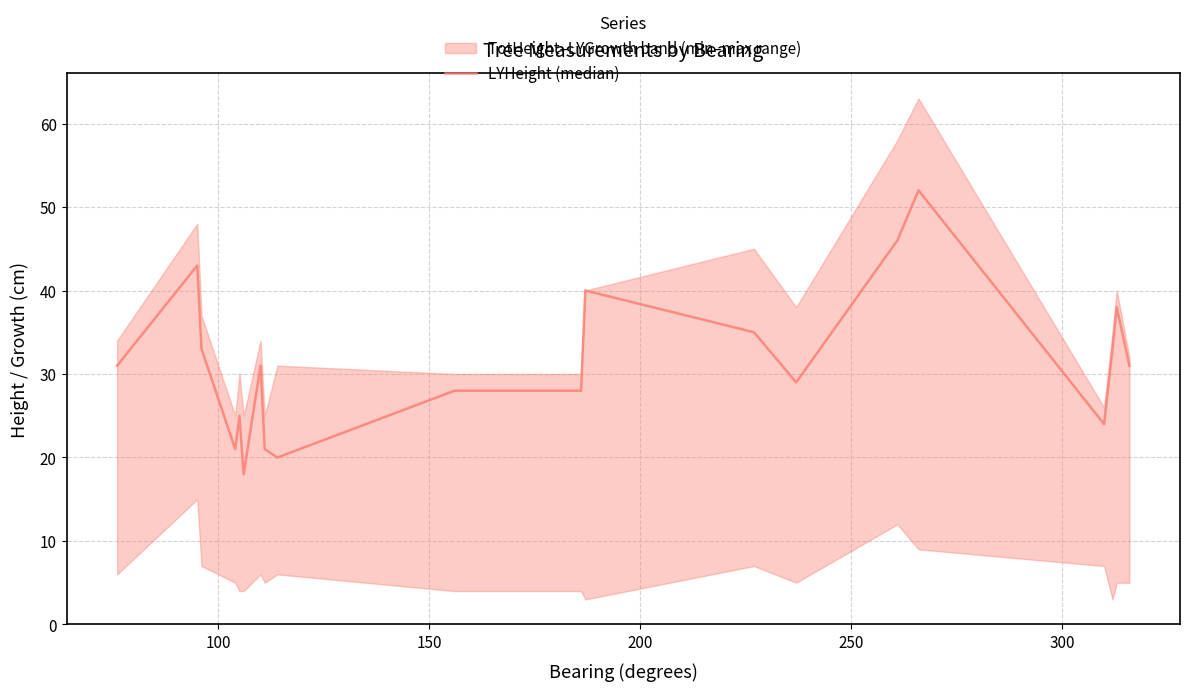

What is the difference between the maximum and second lowest values?

32